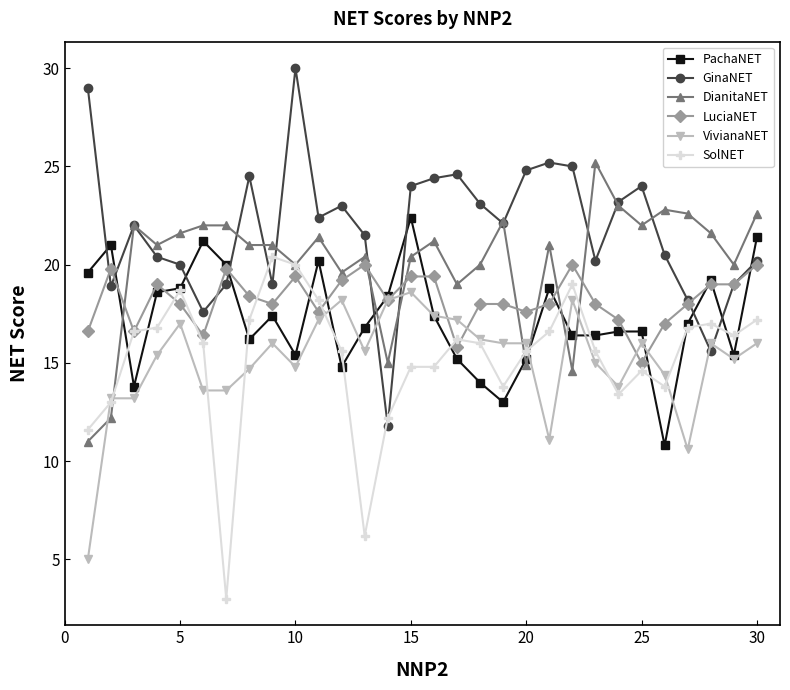

True or false: DianitaNET has more than 1 points higher than both neighbors.

True